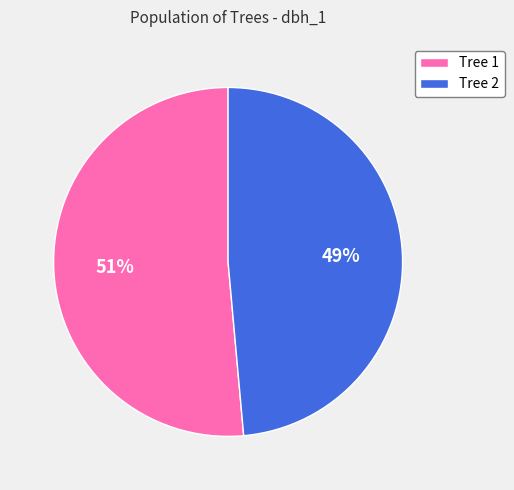

To the nearest percent, what percentage of the pie is Tree 1?

51%